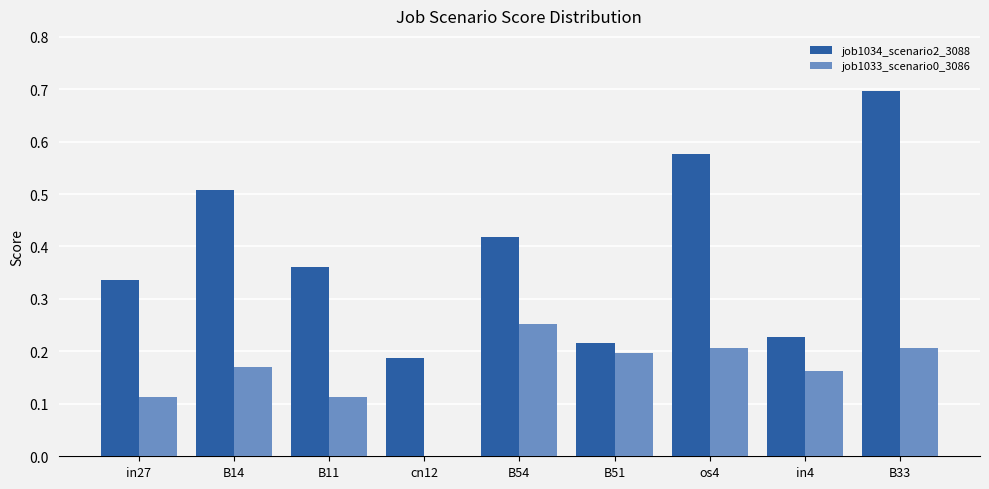

True or false: job1033_scenario0_3086 has a value of -0.2 at cn12.

False